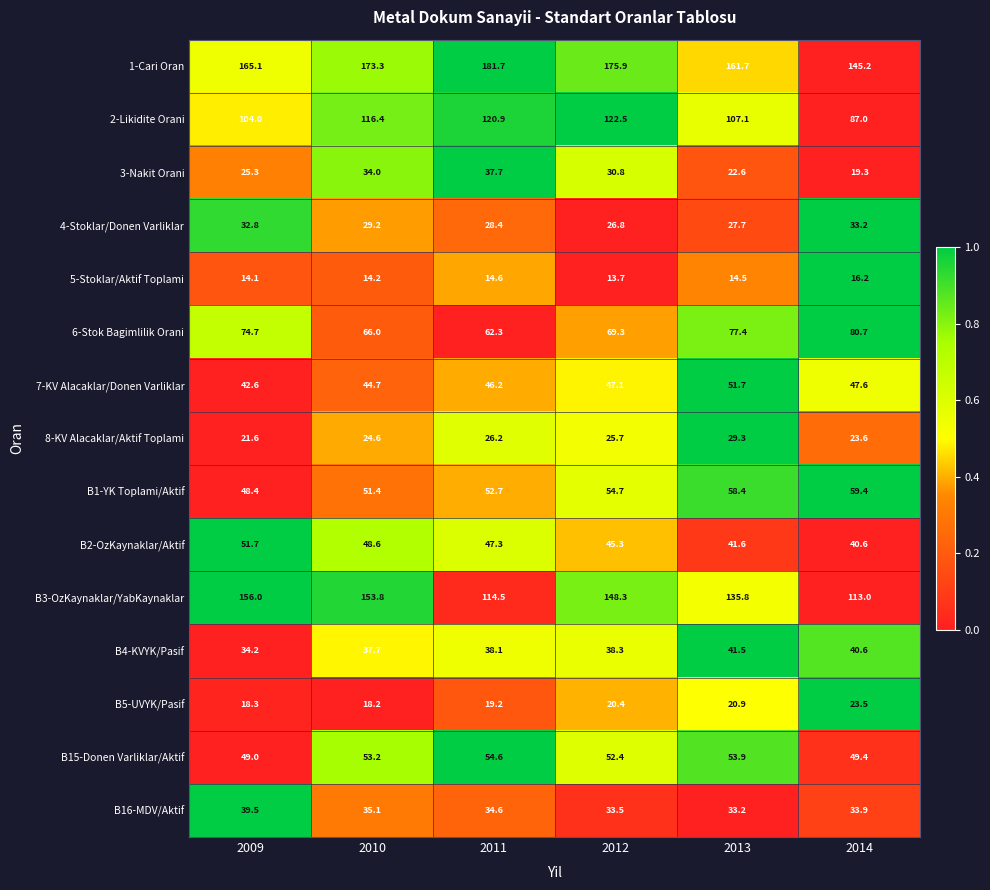

What is the average value of the B2-OzKaynaklar/Aktif series?

45.9